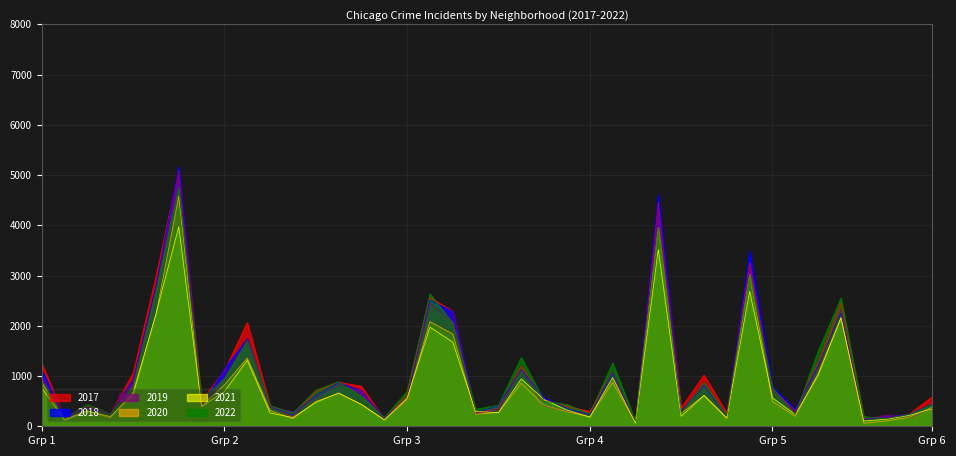

Count the number of data series in this chart.

6